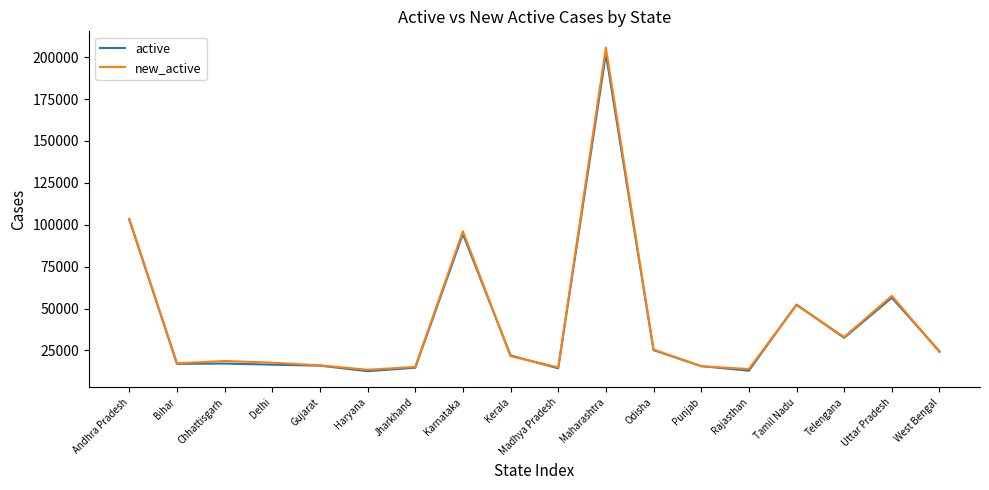

What is the lowest value of the active series?

12622